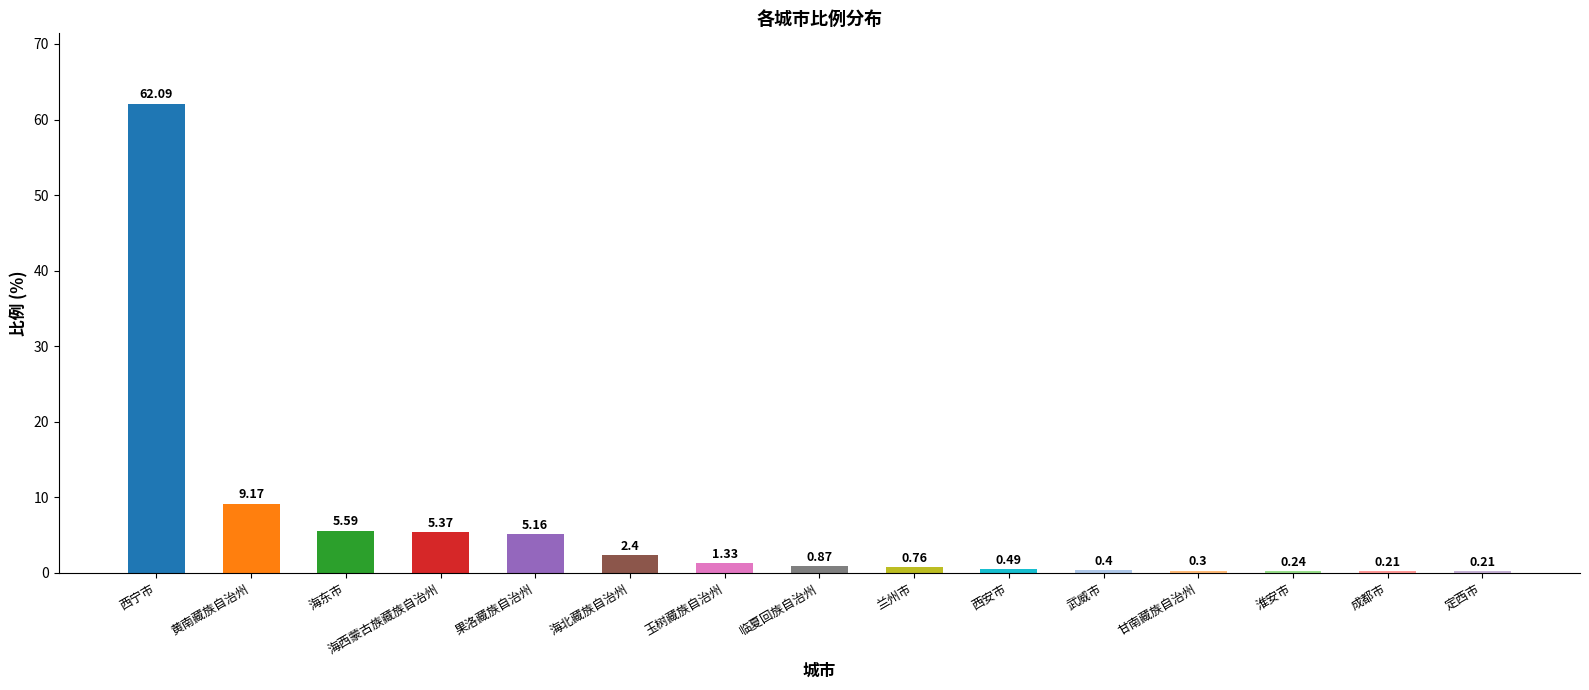

Count the number of data series in this chart.

1